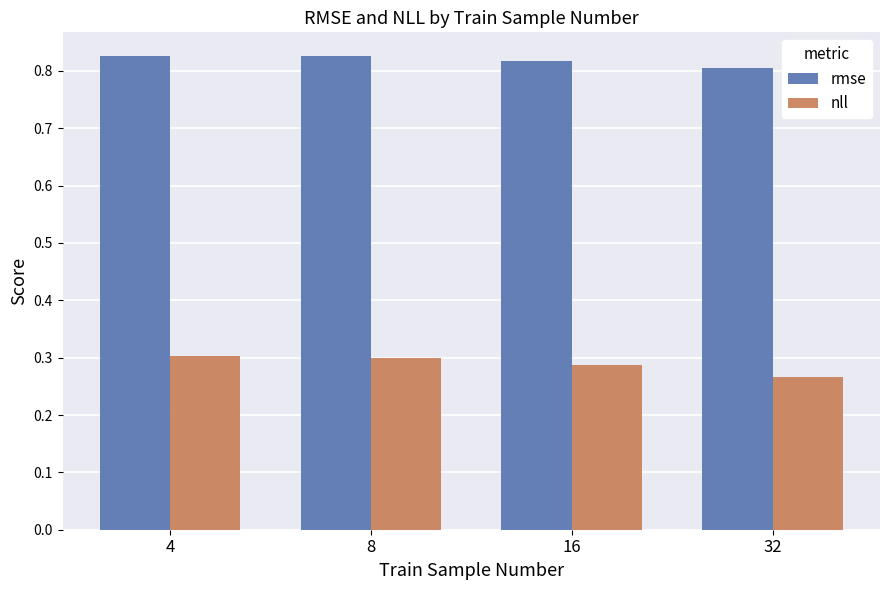

Is the value of rmse at 16 greater than the value of nll at 32?

Yes